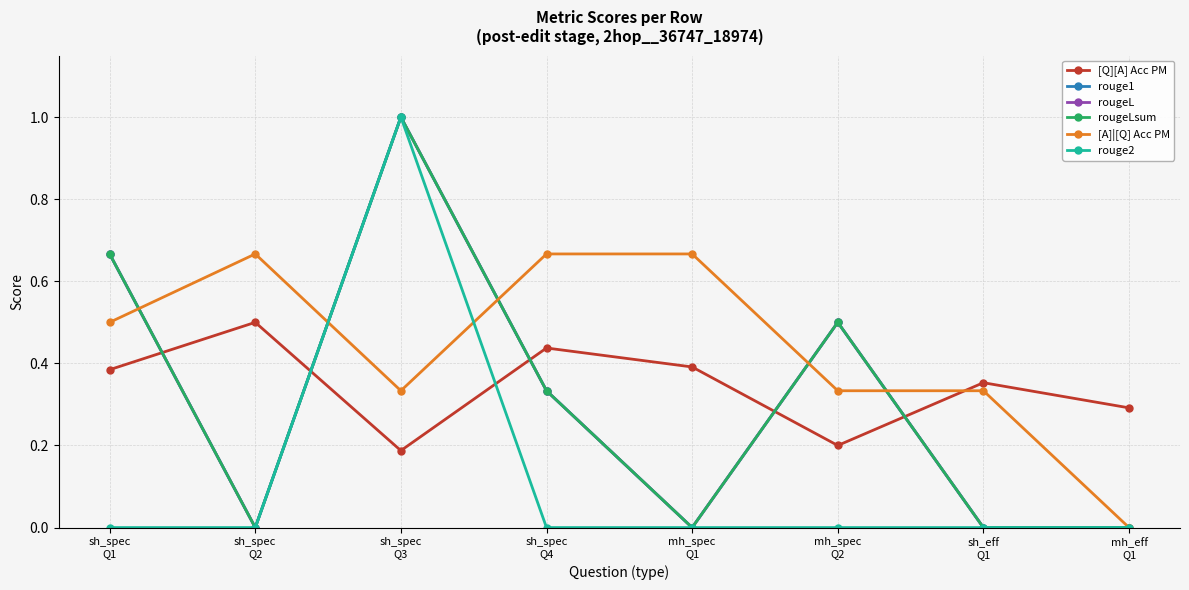

At mh_spec
Q1, list the series in order from largest to smallest.

[A]|[Q] Acc PM, [Q][A] Acc PM, rouge1, rougeL, rougeLsum, rouge2